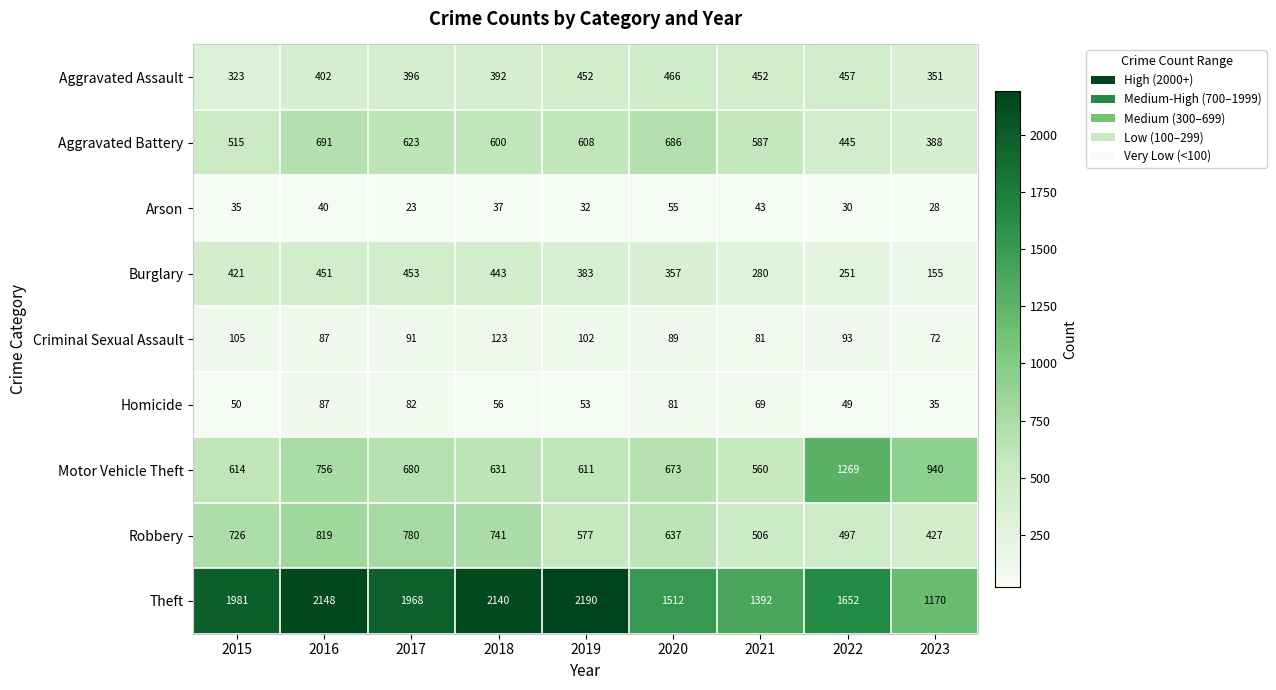

Which series changed the most between 2015 and 2019?

Theft